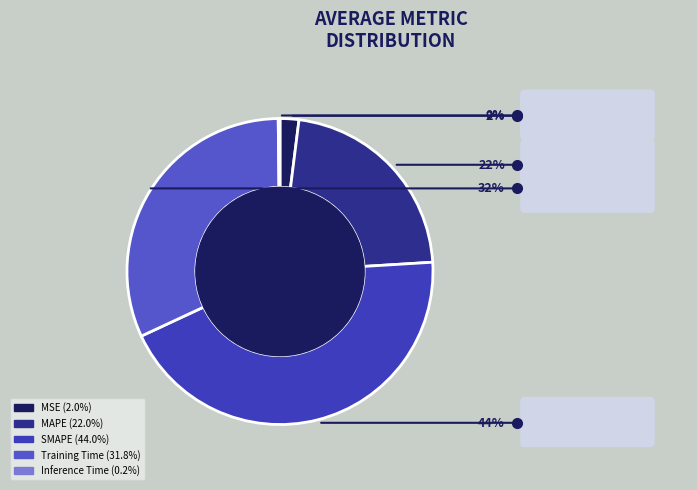

How many slices are in this pie chart?

5